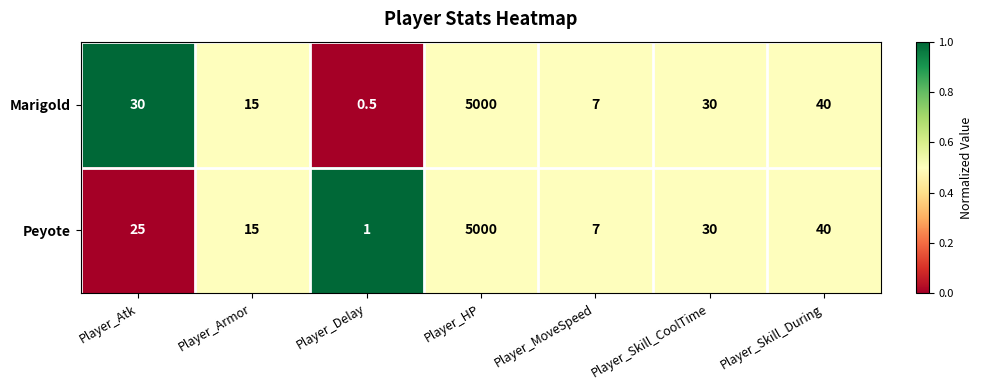

Where is Peyote nearest to the value 2500?

Player_Skill_During